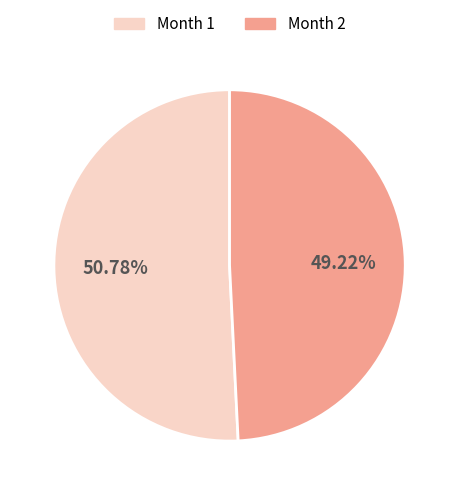

What is the majority slice?

Month 1